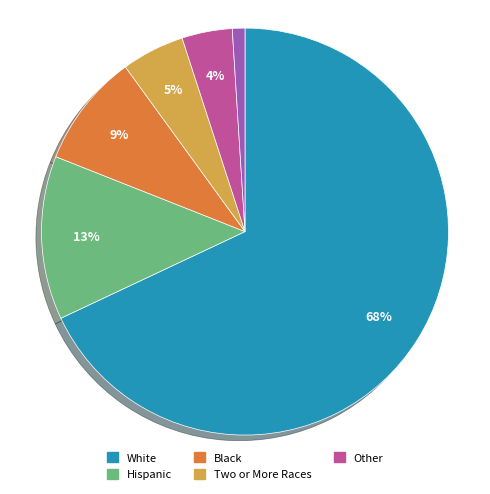

Is there any slice that represents more than half of the pie?

Yes